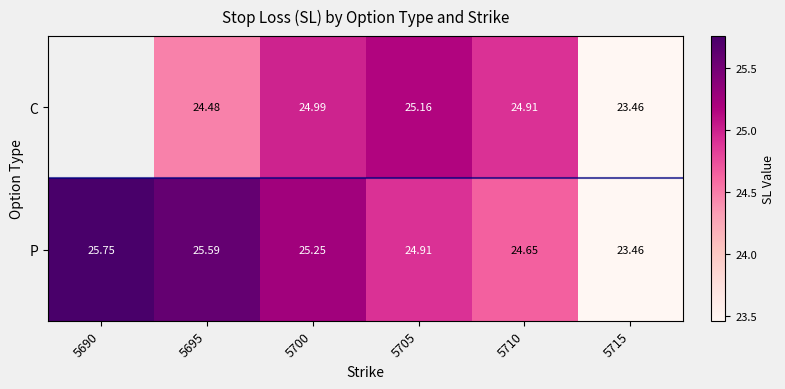

How many data points in P are above 25?

3